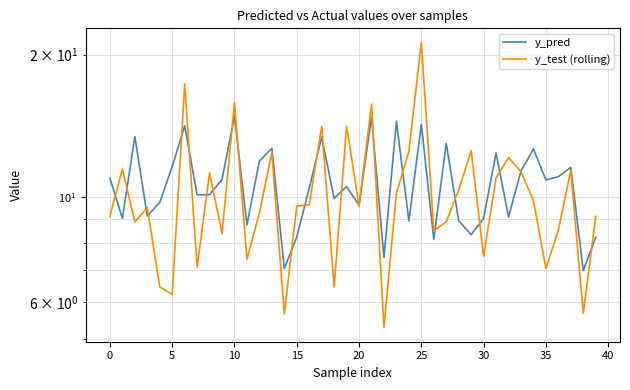

Is it true that y_pred equals 2.8 at 34?

False